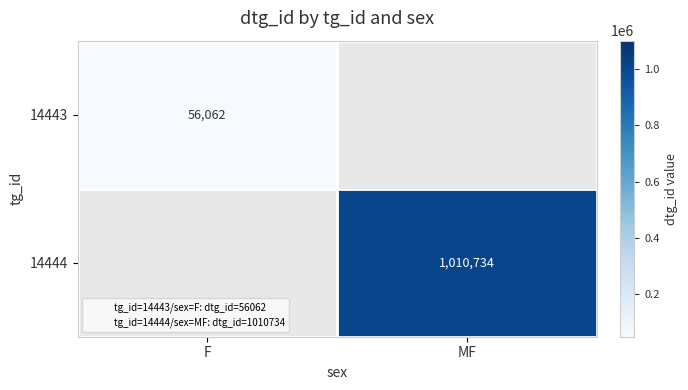

True or false: 14444 has a value of 1010734.0 at MF.

True